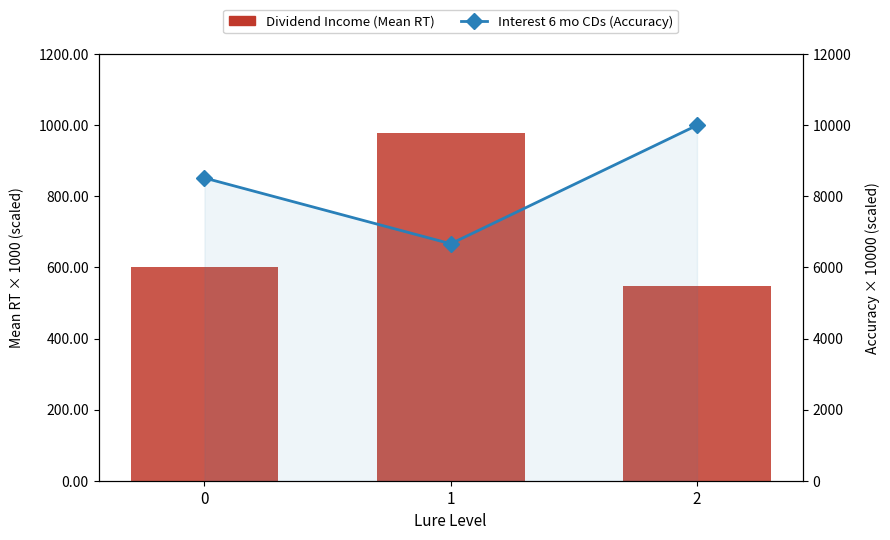

How many groups of bars are there?

3